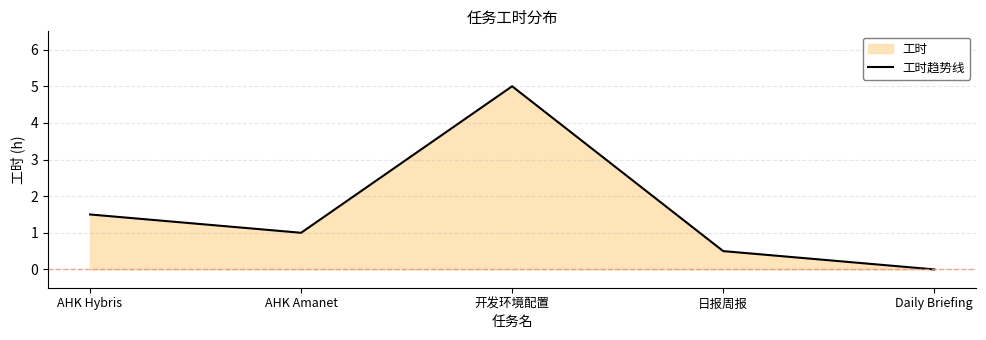

What is the sum of the values at Daily Briefing and 开发环境配置?

5.0